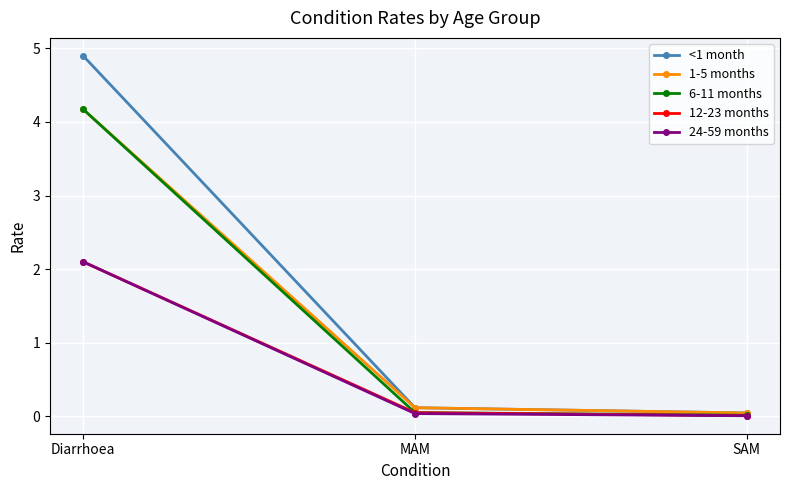

Is the value of 24-59 months at Diarrhoea greater than the value of 1-5 months at MAM?

Yes